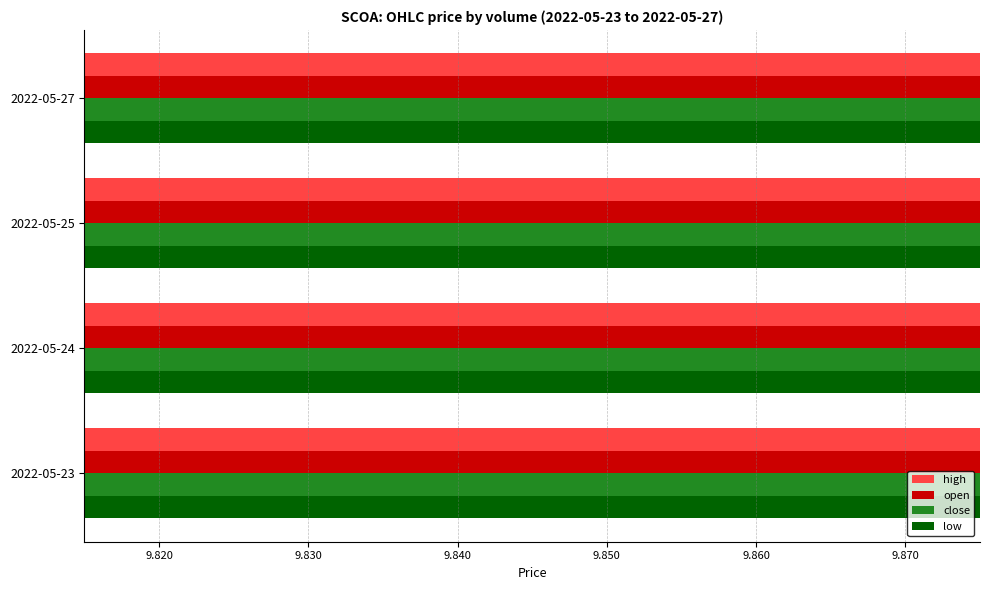

The value of low at 2022-05-24 is 5.6. True or false?

False